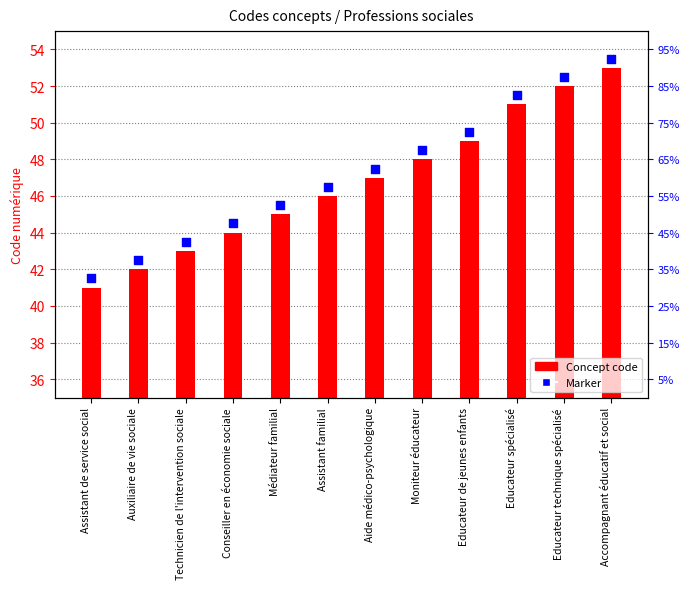

Which series has the largest total across all categories?

Marker